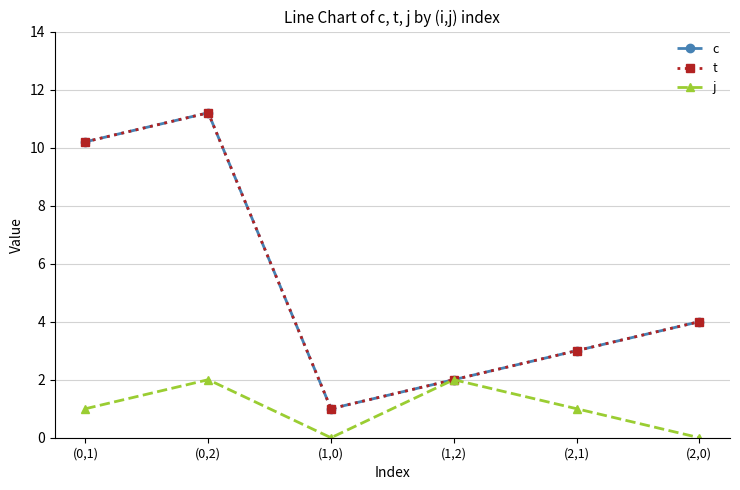

What is the difference between the maximum and minimum values in the c series?

10.2